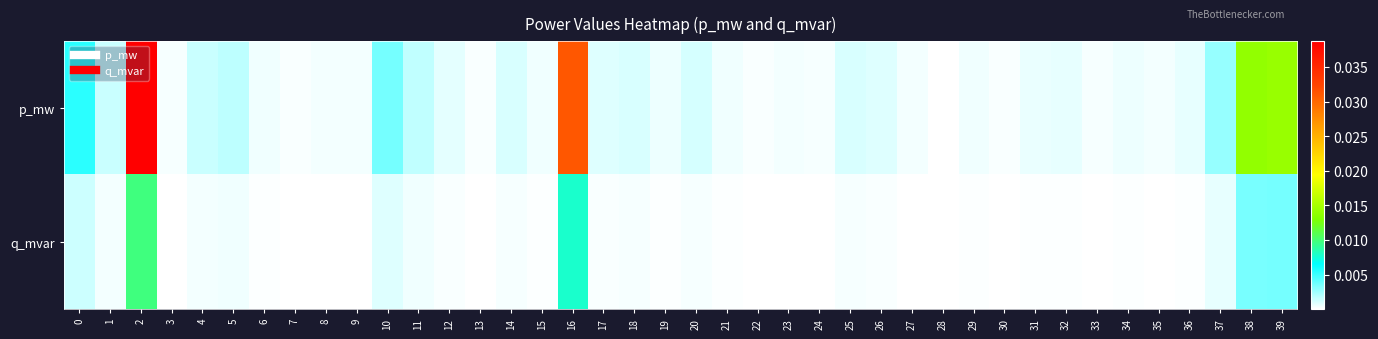

Which series has the largest total across all categories?

p_mw